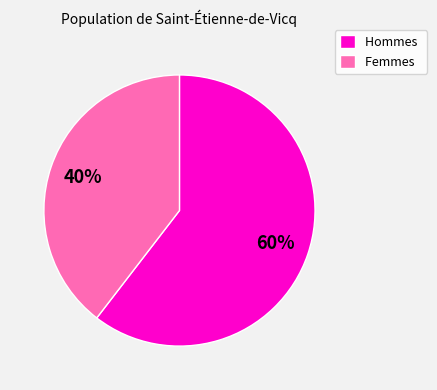

To the nearest percent, what is the average slice percentage?

50%